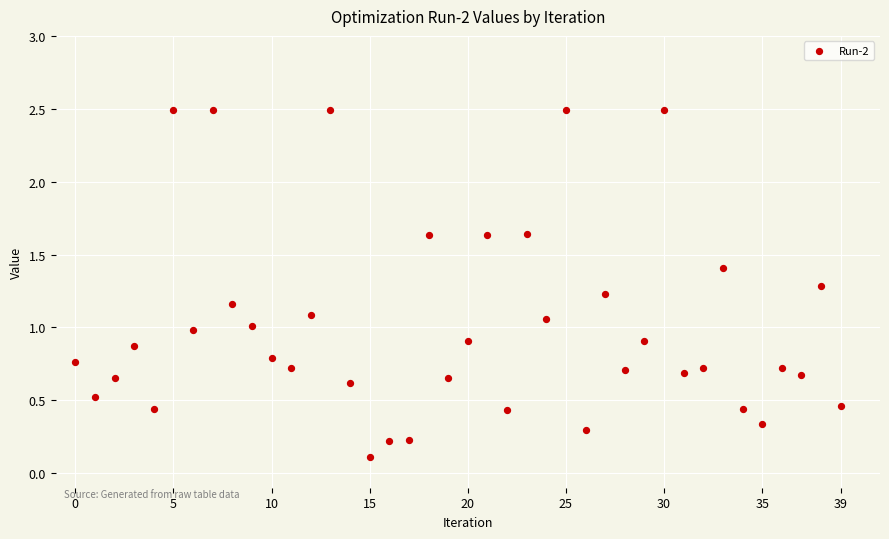

What is the range of Y values (max minus min)?

2.4